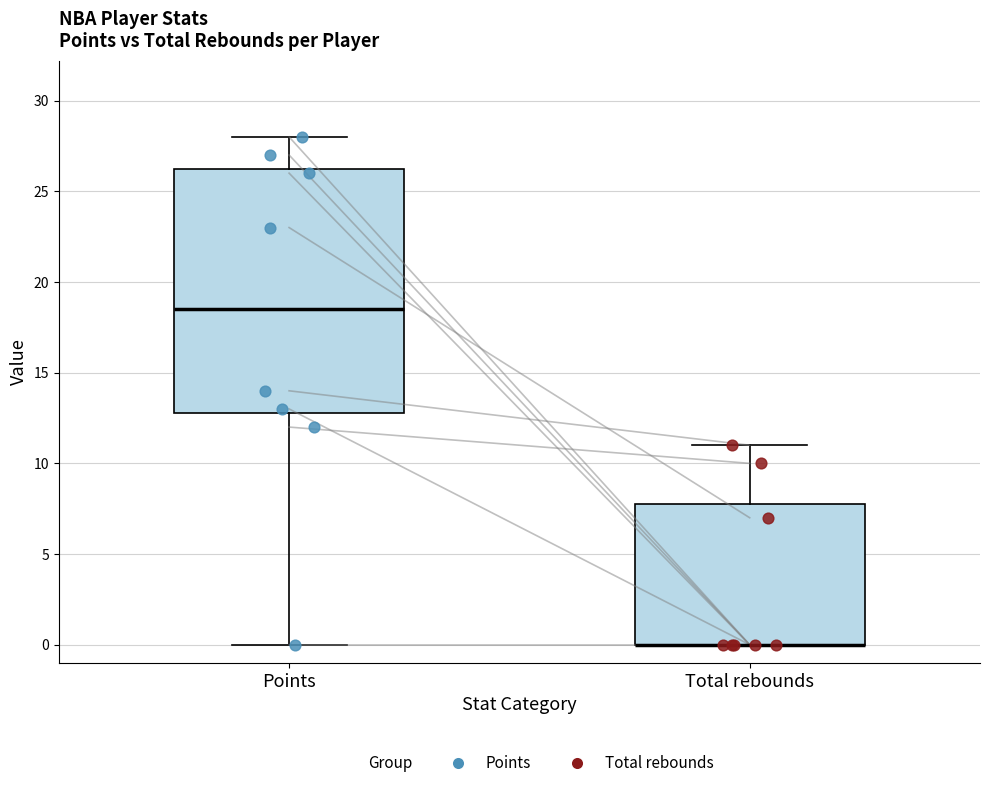

Comparing the boxes themselves (not the whiskers), which one is the tallest?

Points